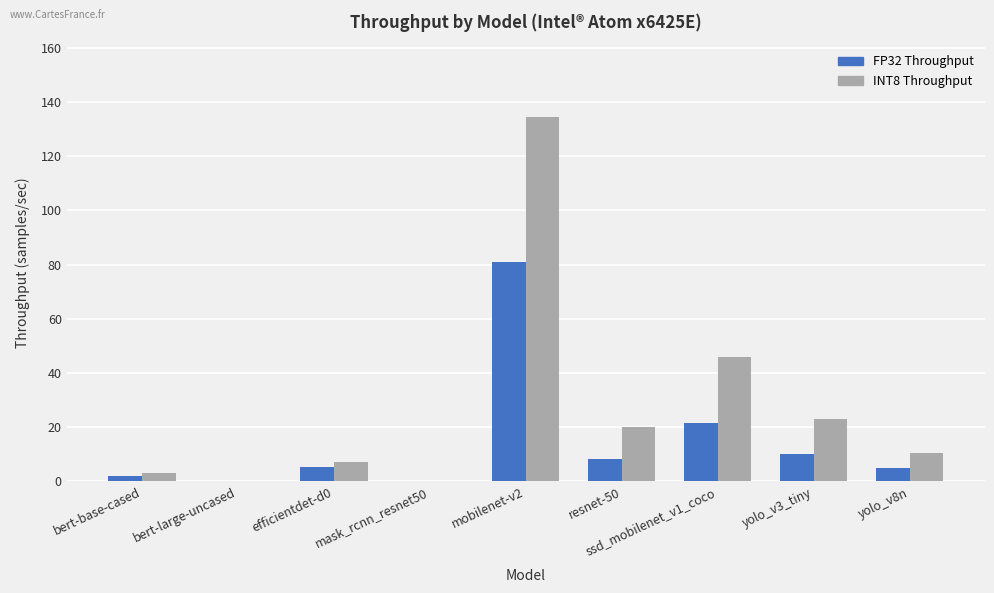

Where is FP32 Throughput nearest to the value 40?

ssd_mobilenet_v1_coco